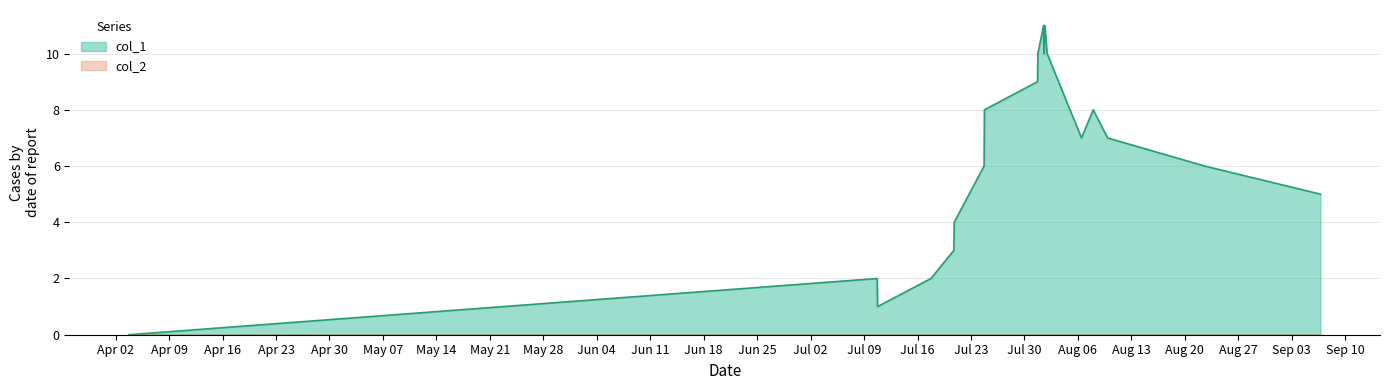

Which series has the largest range (max minus min)?

col_1